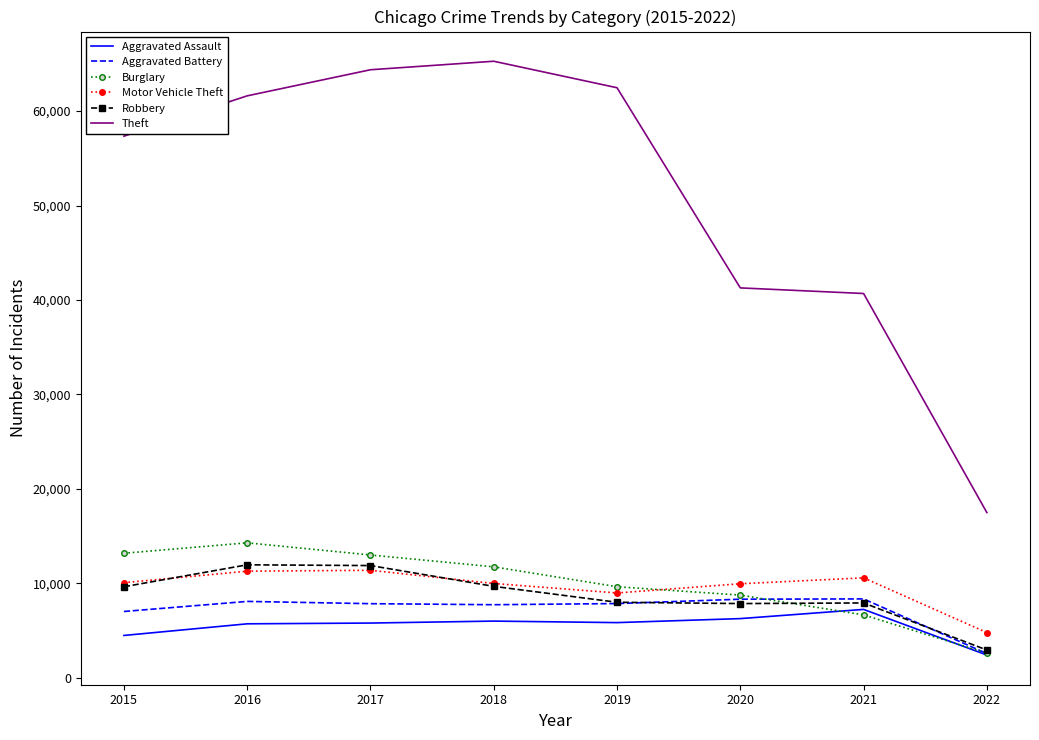

What is the highest value of the Aggravated Assault series?

7238